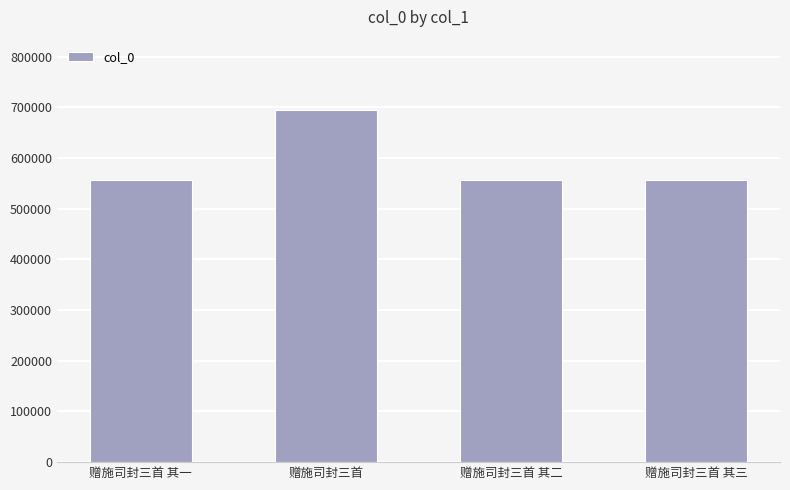

What is the maximum value shown in the chart?

694884